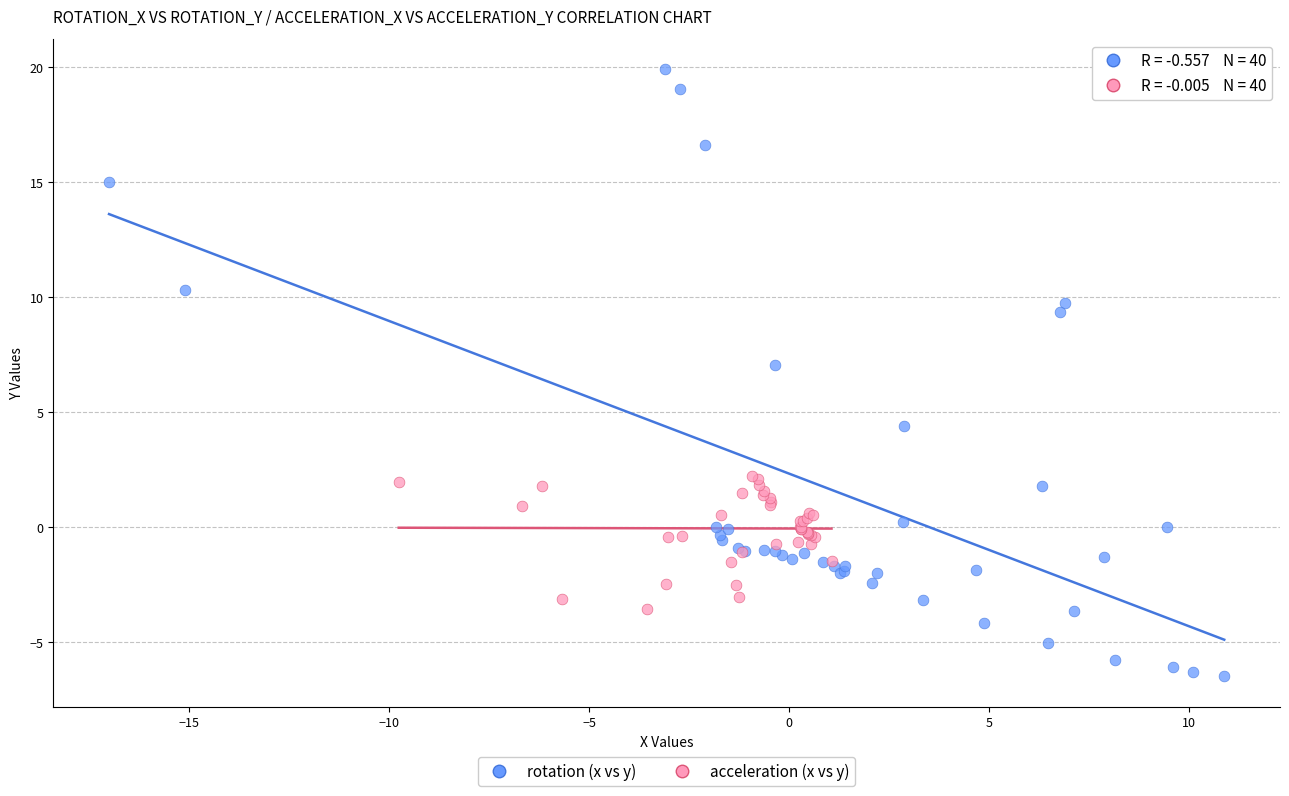

What are all the series names shown in the legend?

rotation (x vs y), acceleration (x vs y)